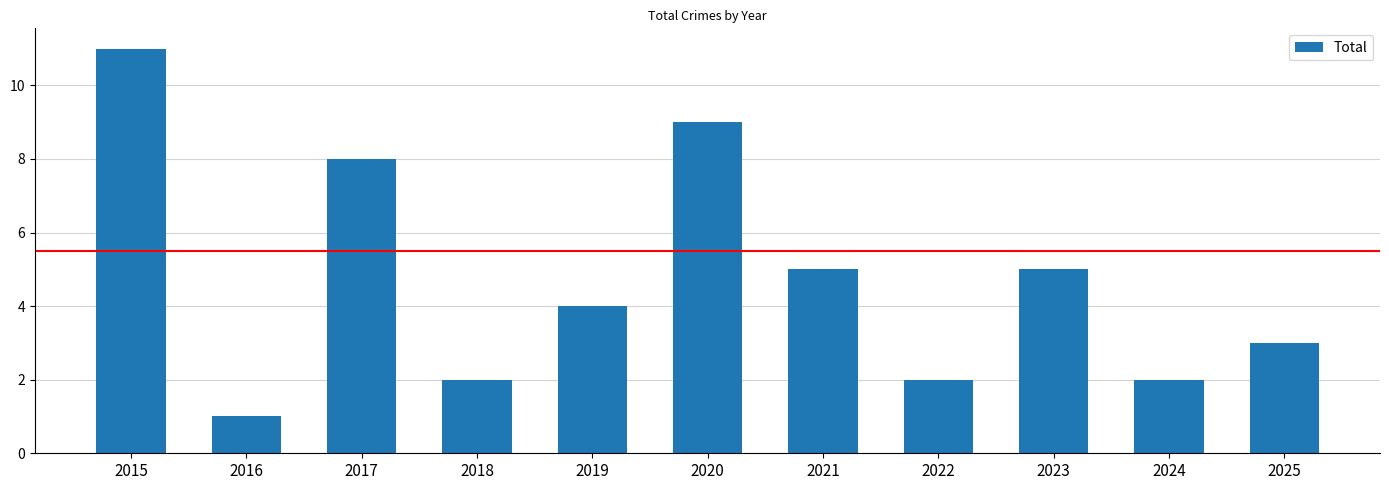

What is the greatest value displayed?

11